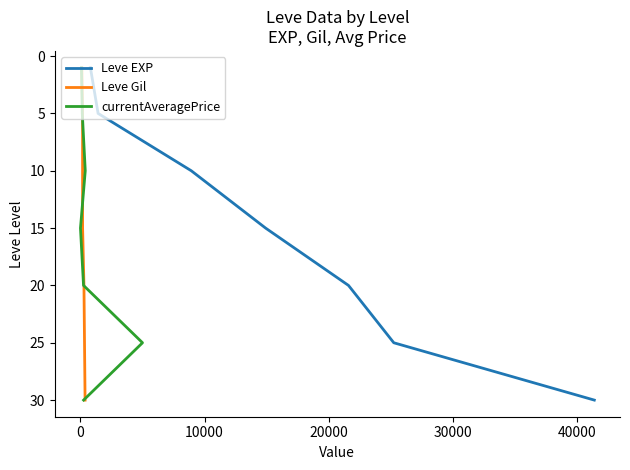

True or false: Leve Gil has a value of 6 at 10000.

False